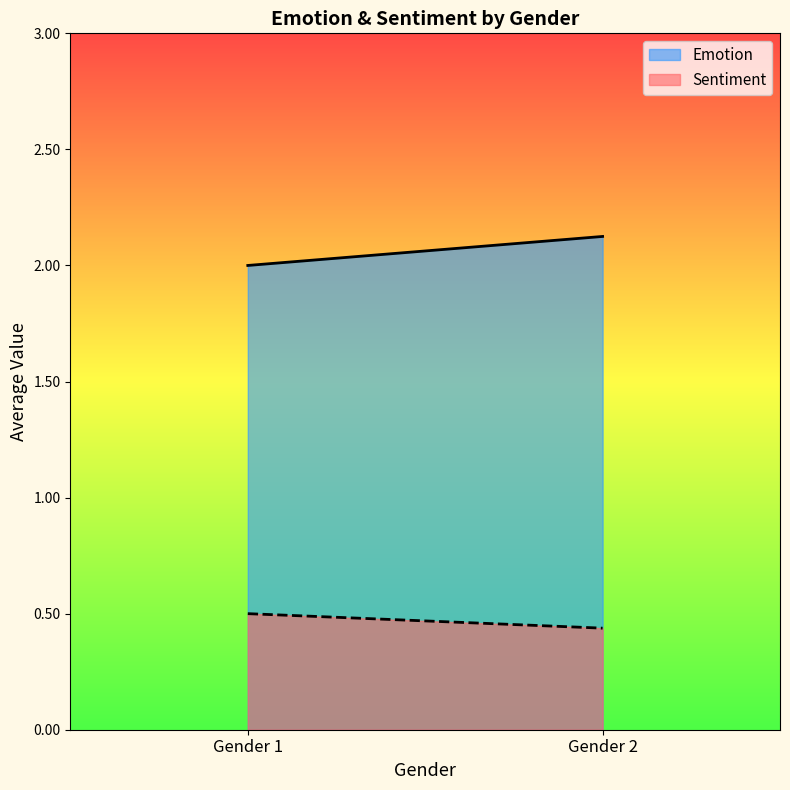

How many data points in Emotion are above 2?

1